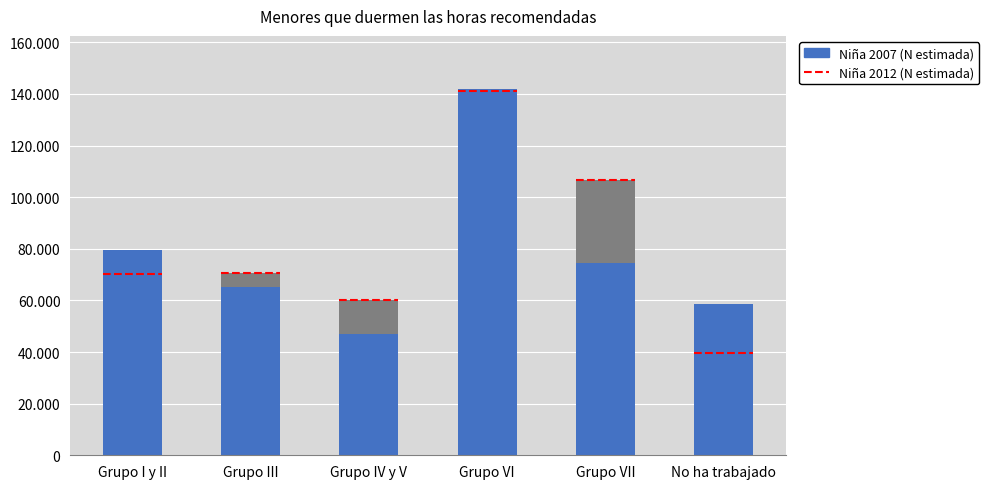

What is the sum of all Limites máximos values?

488821